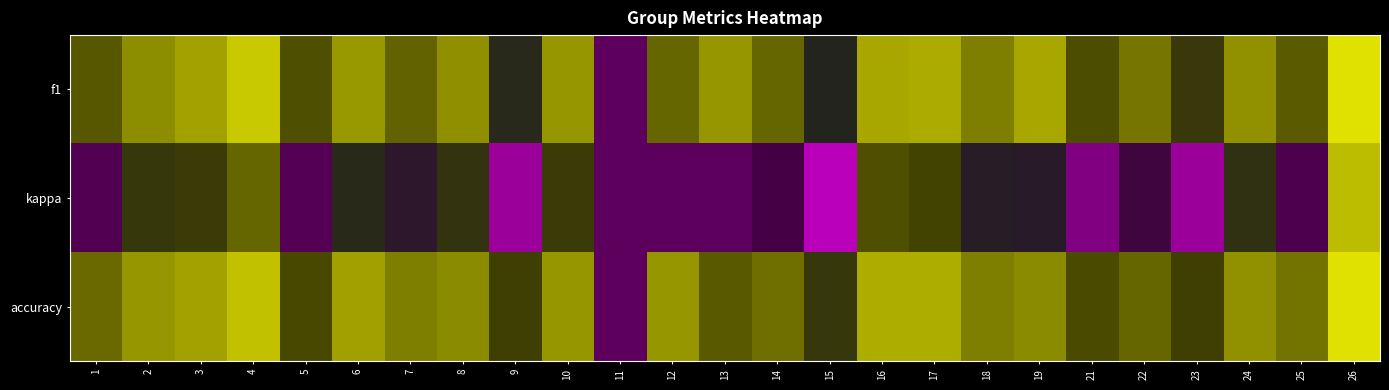

Which series has the largest total across all categories?

accuracy